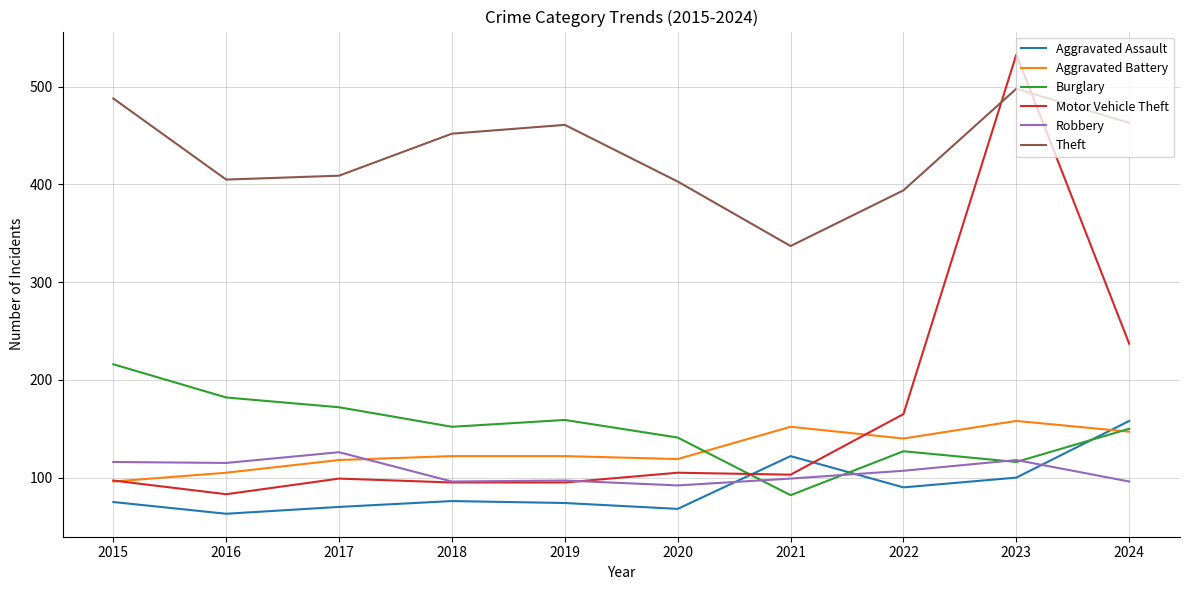

What is the smallest value displayed?

63